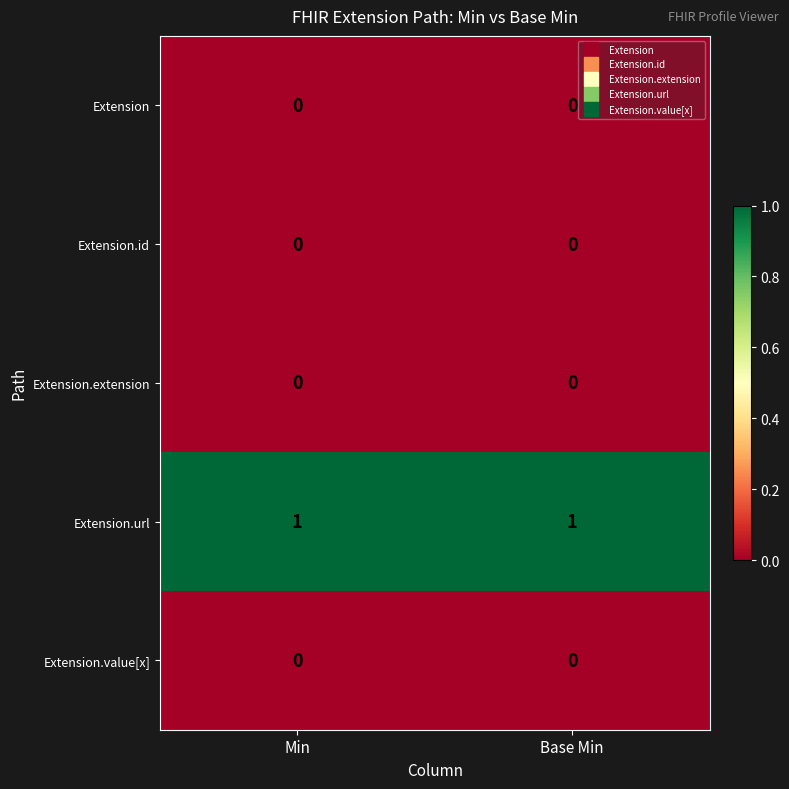

Which series has the largest total across all categories?

Extension.url